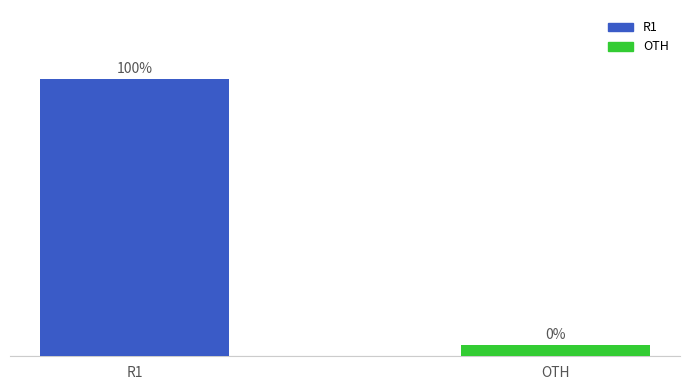

What is the label of the 1st bar from the right?

OTH